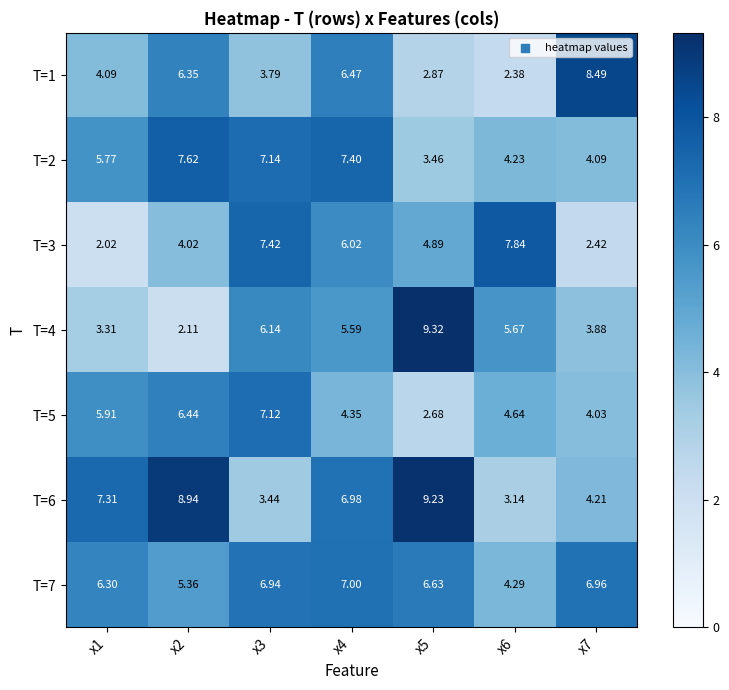

Is the value of T=7 at x2 greater than the value of T=2 at x1?

No